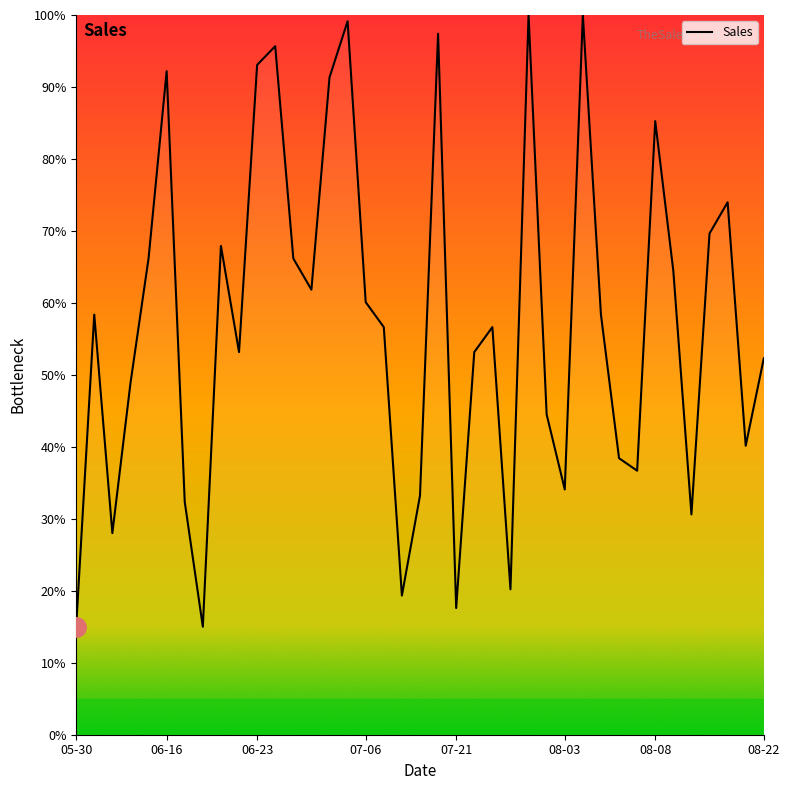

What is the smallest value displayed?

15.0